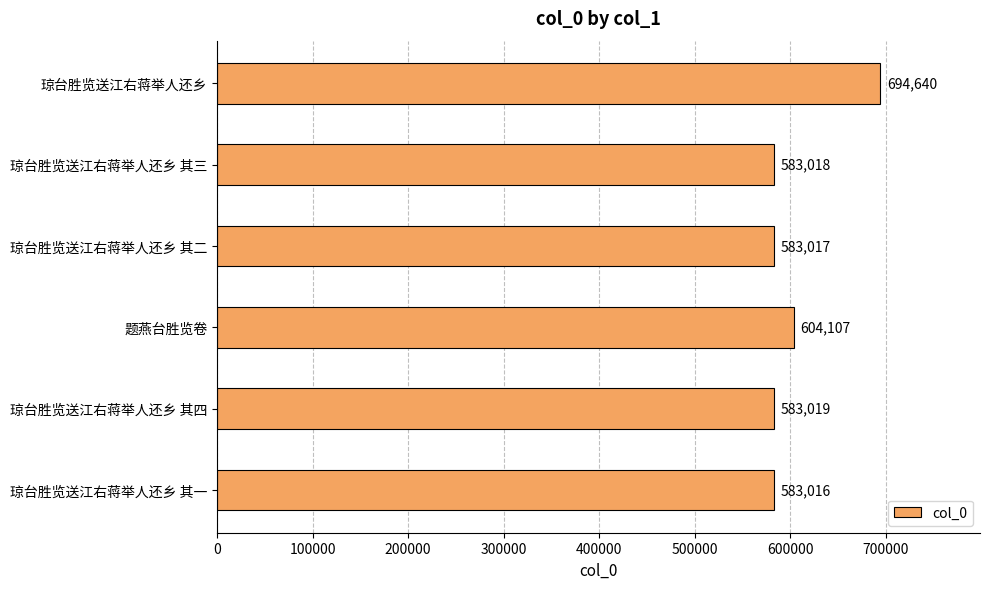

Which has a higher value, 琼台胜览送江右蒋举人还乡 其三 or 琼台胜览送江右蒋举人还乡 其一?

琼台胜览送江右蒋举人还乡 其三